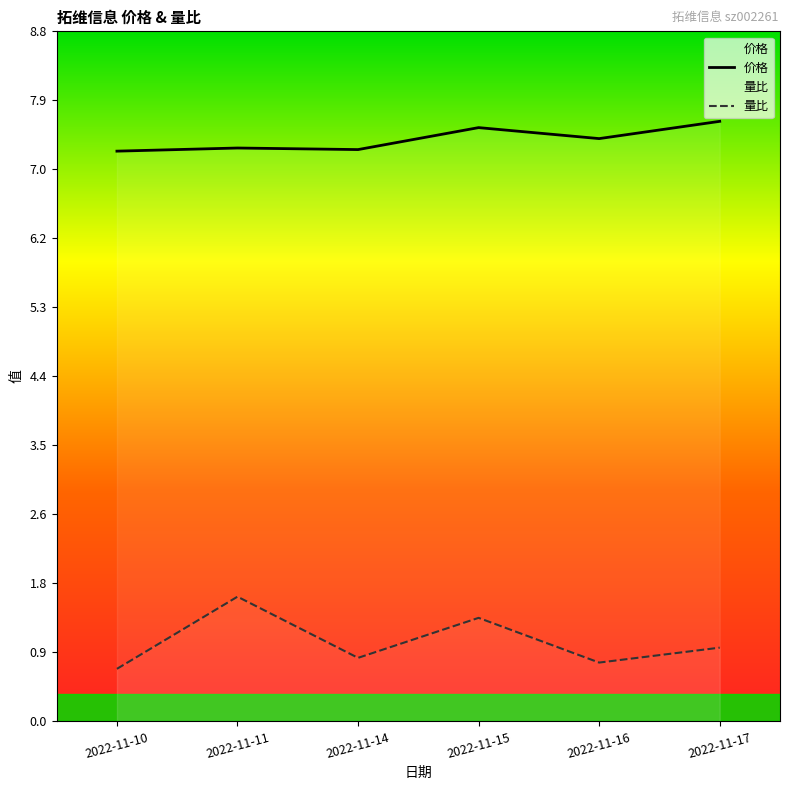

Reading left to right, transcribe all the data shown in this chart.

价格: 2022-11-10=7.3	2022-11-11=7.3	2022-11-14=7.3	2022-11-15=7.6	2022-11-16=7.4	2022-11-17=7.7
量比: 2022-11-10=0.7	2022-11-11=1.6	2022-11-14=0.8	2022-11-15=1.3	2022-11-16=0.8	2022-11-17=0.9